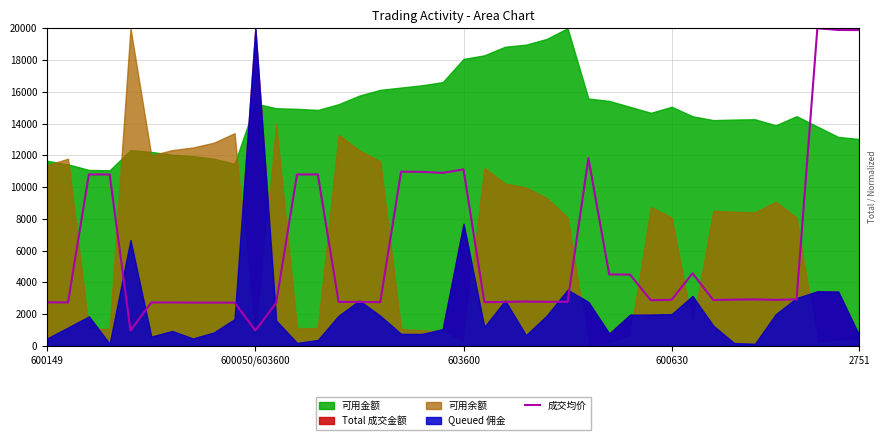

Read the value at 6.

2736.7